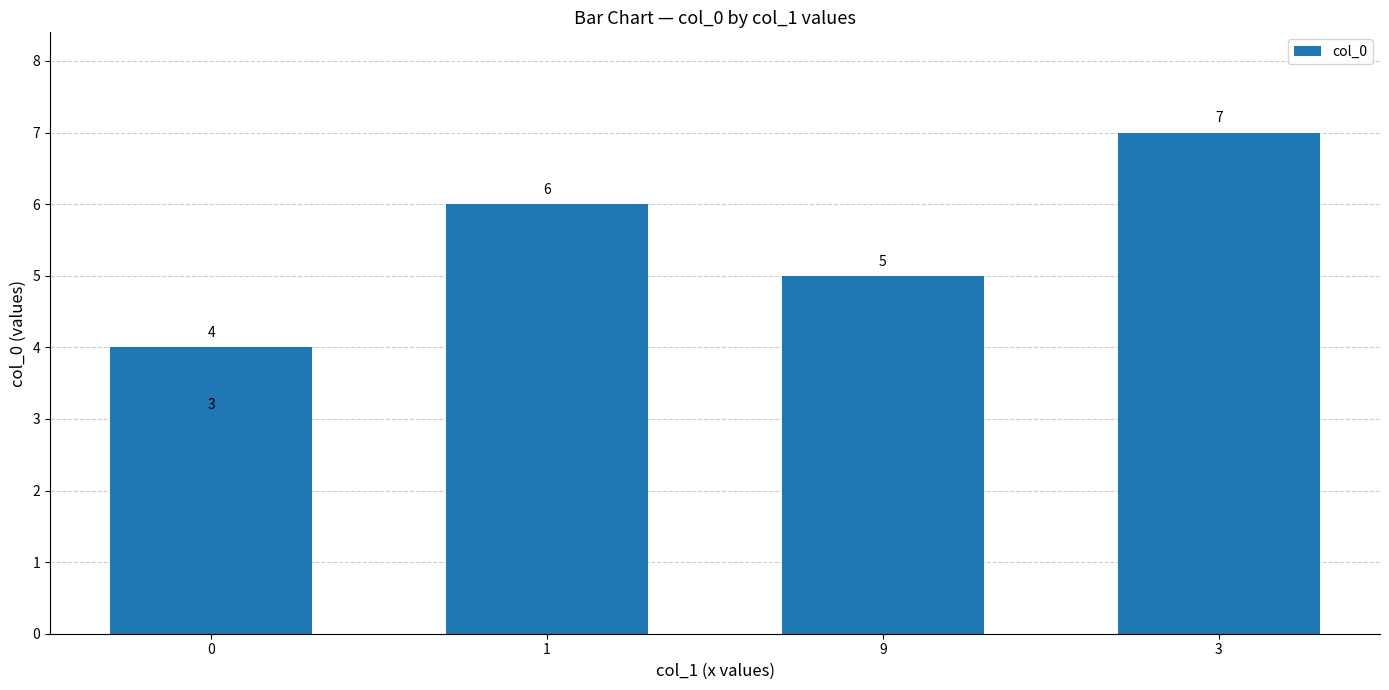

What is the difference between the second highest and second lowest values?

2